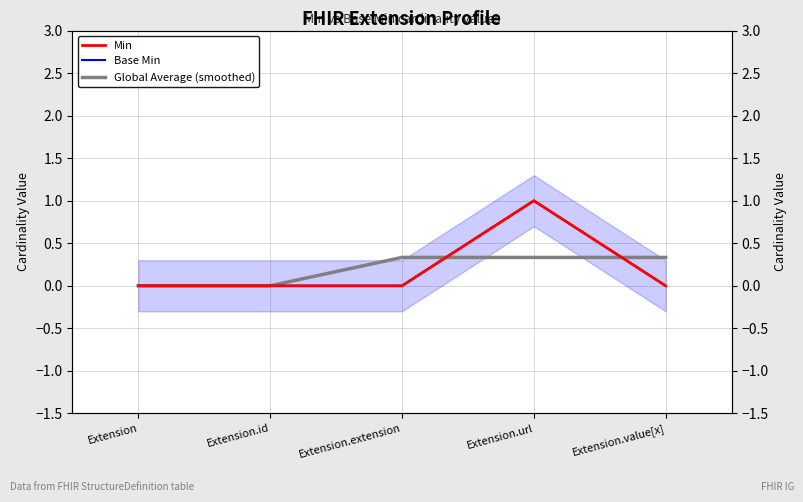

Which series has the largest range (max minus min)?

Min